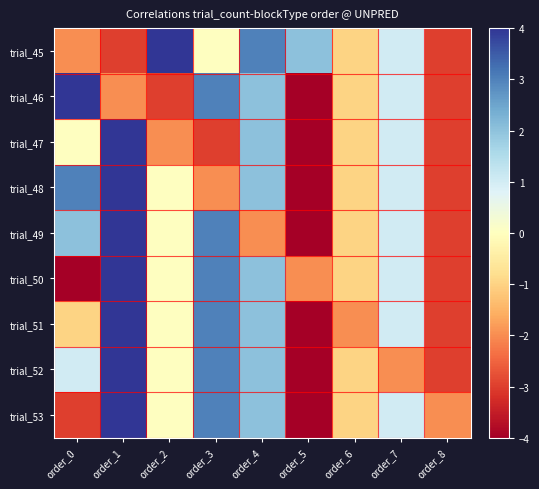

How many series are shown in this chart?

9